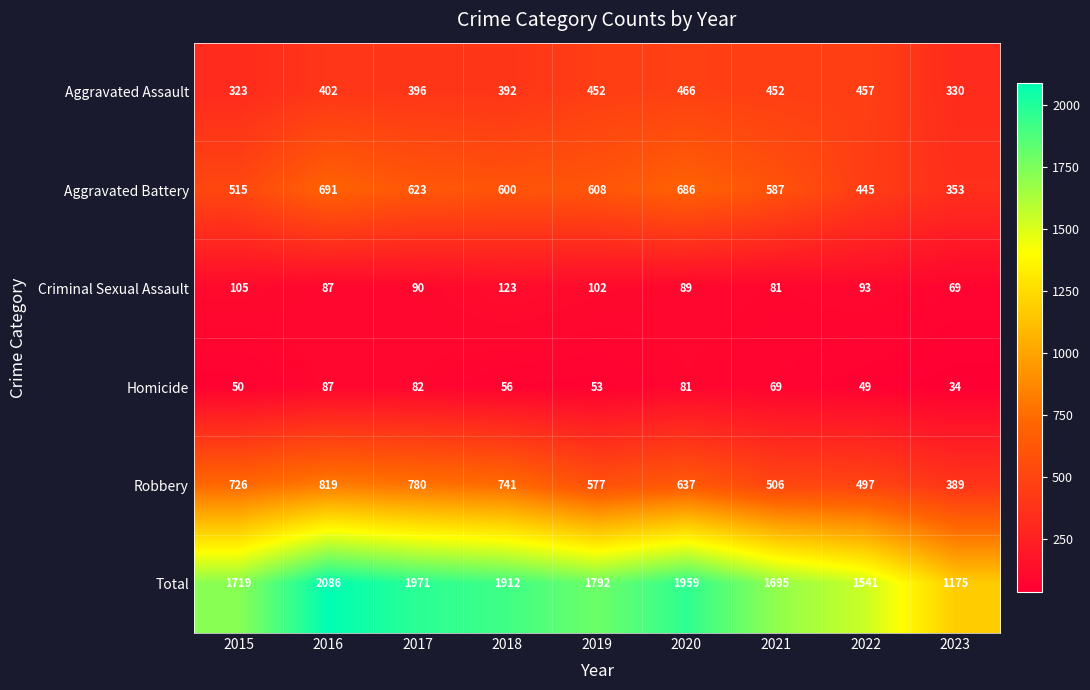

How many categories are shown in the chart?

9